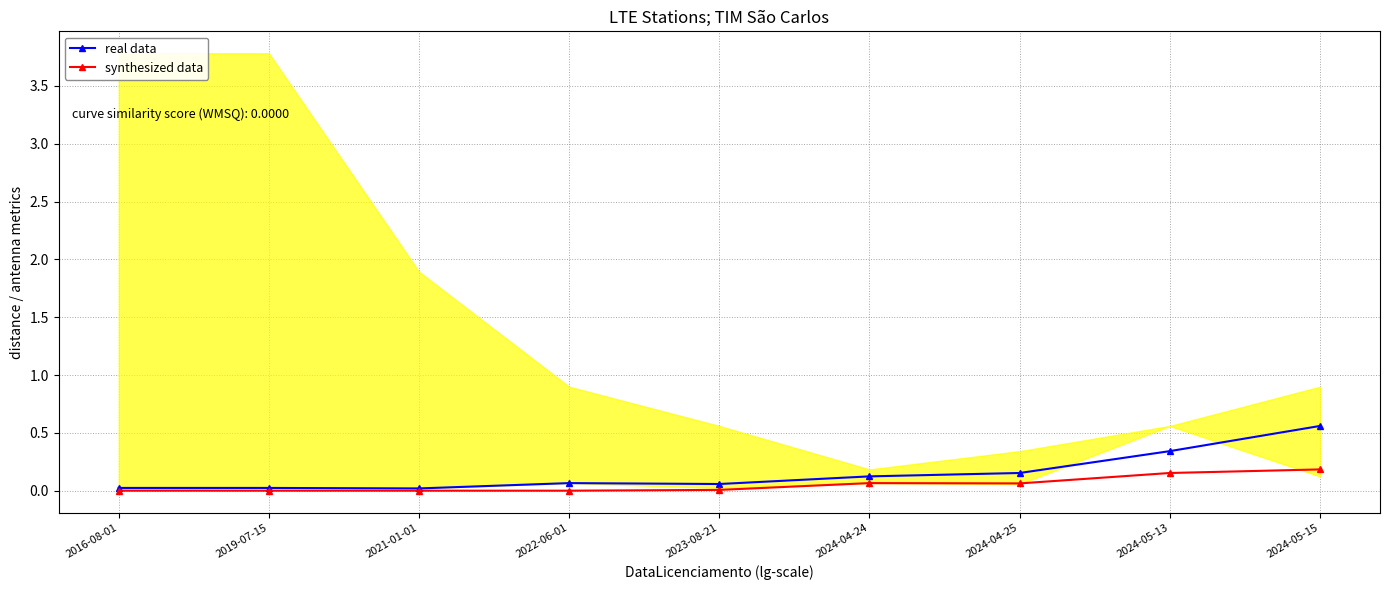

What is the label of the 7th point from the left?

2024-04-25